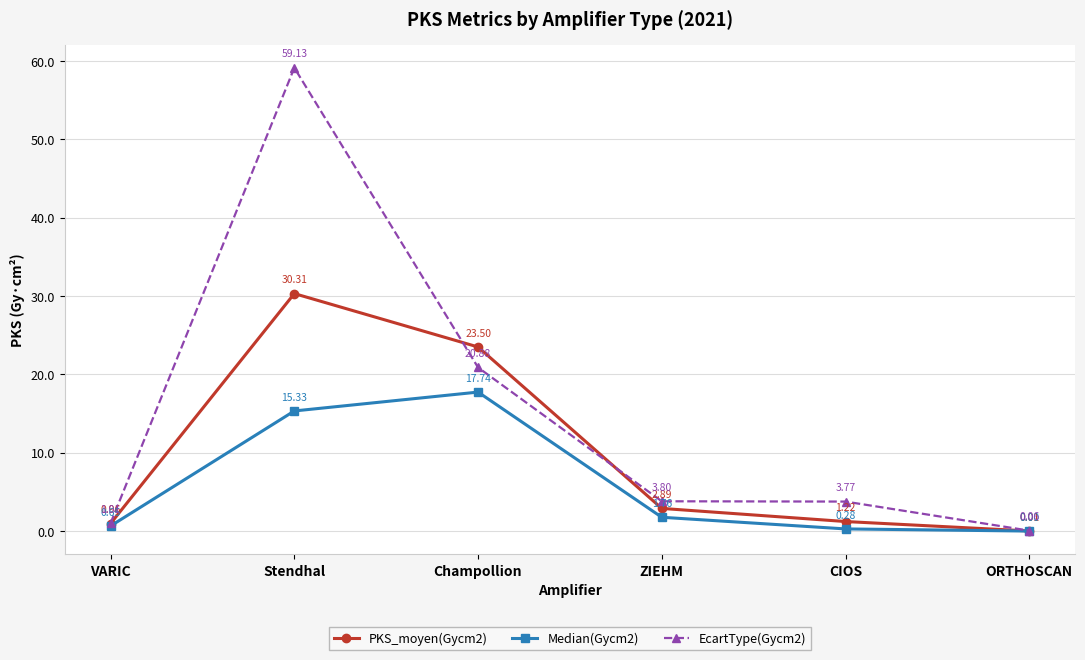

At which category does EcartType(Gycm2) reach its first local peak?

Stendhal